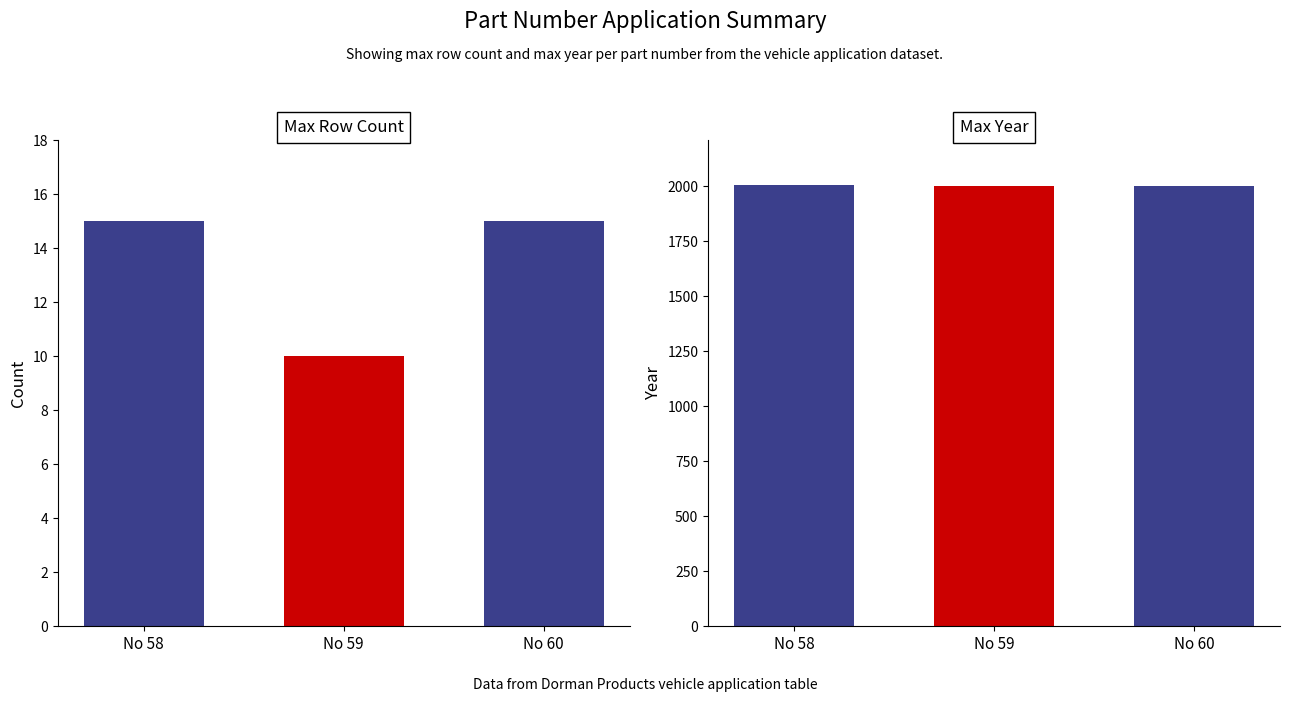

Is the value of Max Row Count at No 58 greater than the value of Max Year at No 59?

No